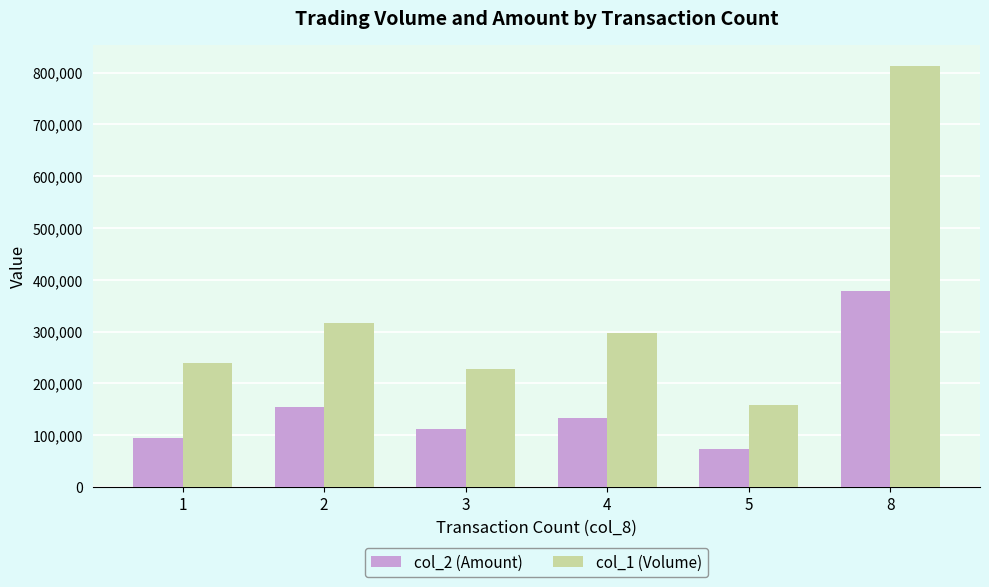

Which series has the largest total across all categories?

col_1 (Volume)